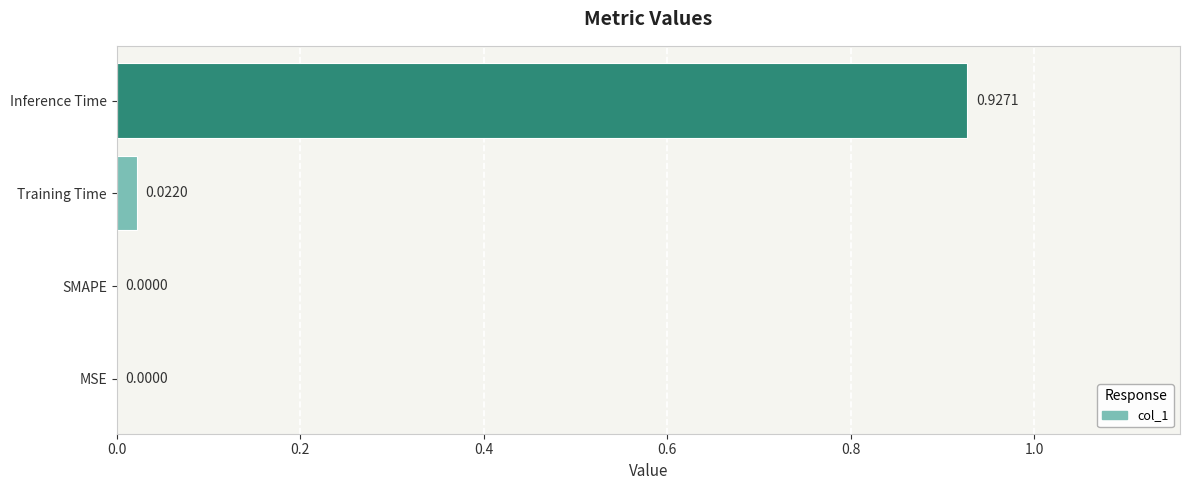

Which category has the highest value across all series?

Inference Time